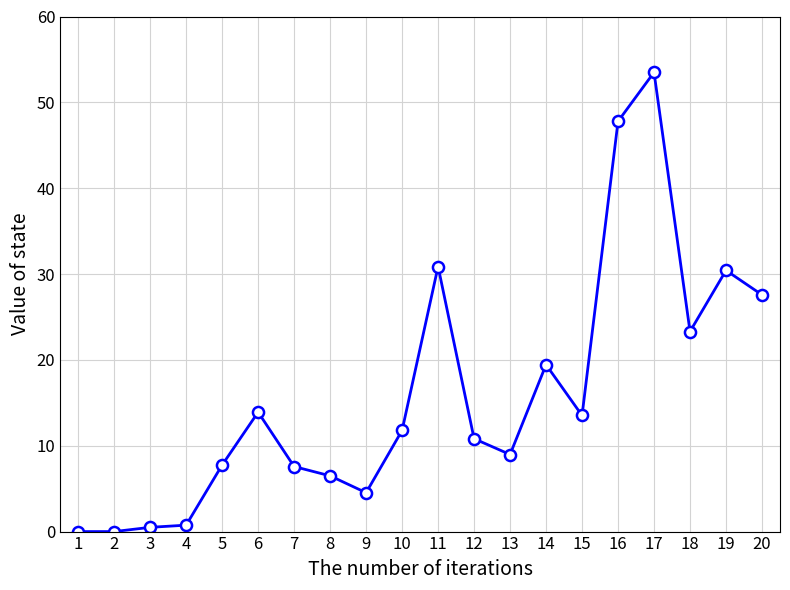

At which category does the chart reach its peak across all series?

17